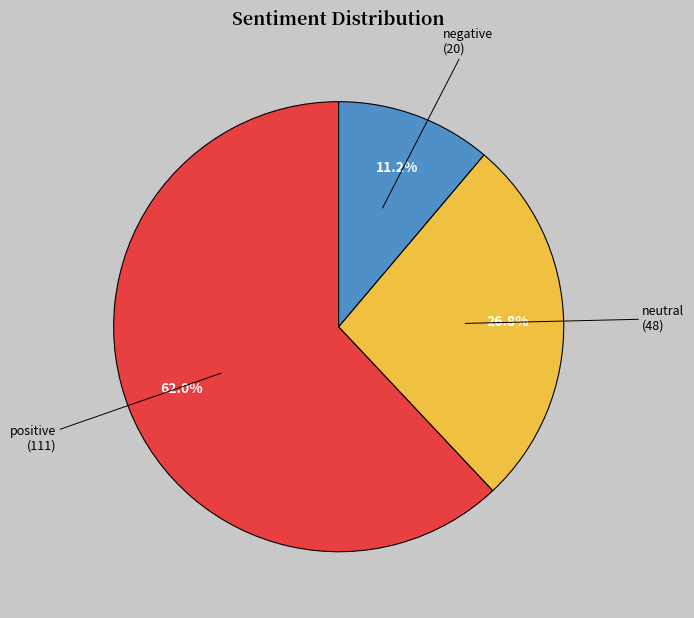

Which slice is the largest?

positive